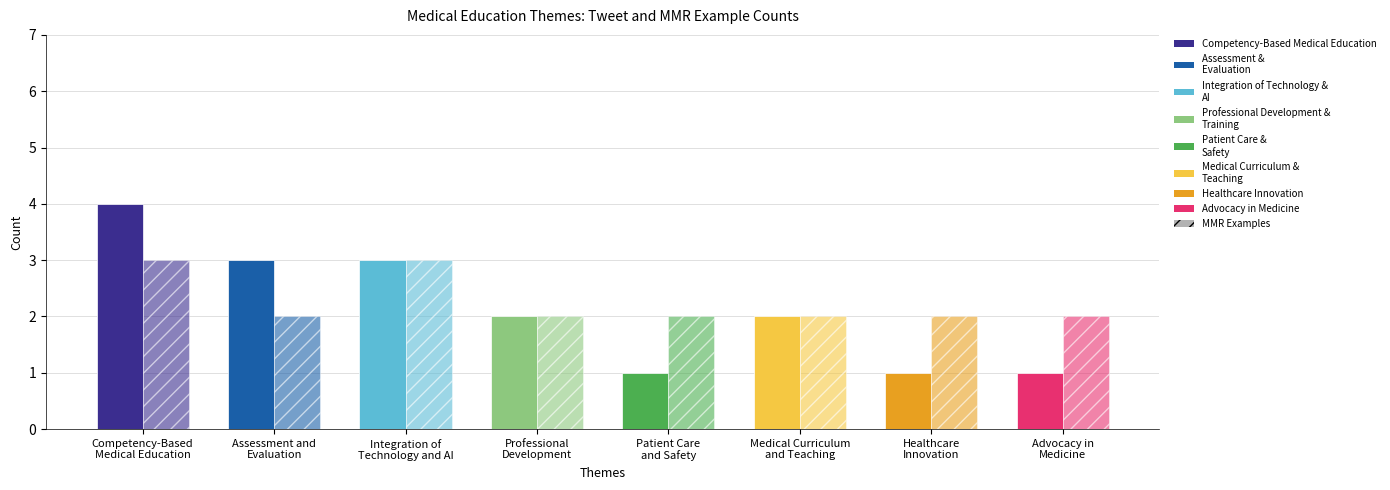

How many groups of bars are there?

8